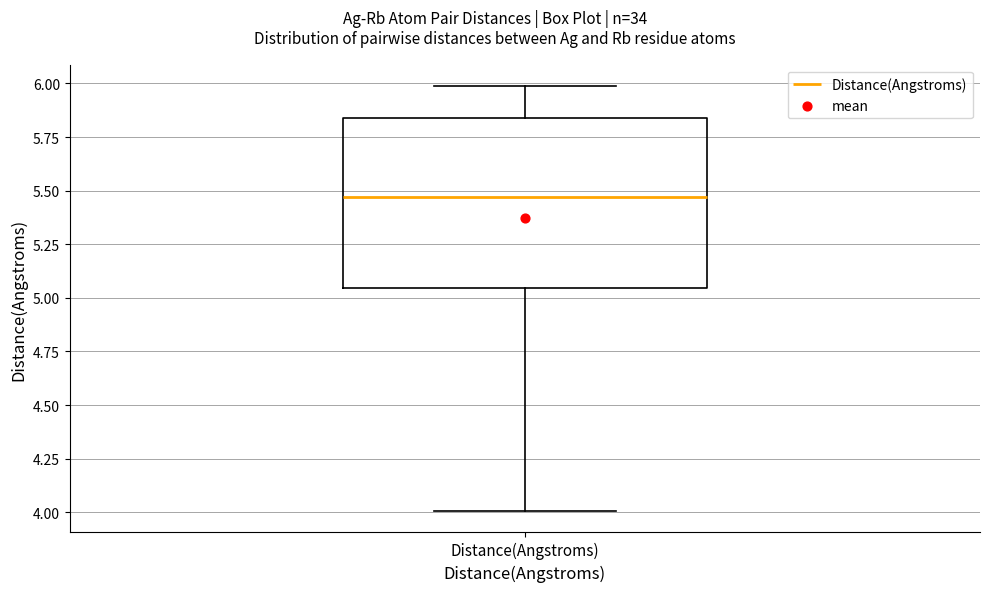

Transcribe this box plot: give where the median line is, the range the box spans, and where the two whiskers end, as read against the y-axis. The values are not printed on the chart, so give them approximately, as read against the axis.

median 5.45, box 5.05 to 5.85, whiskers 4.00 to 6.00